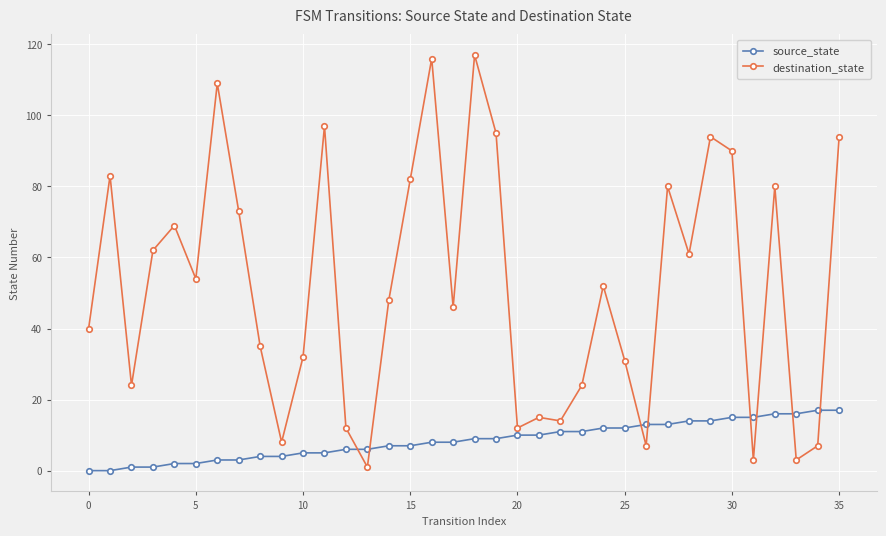

Which series has the widest spread of values?

destination_state